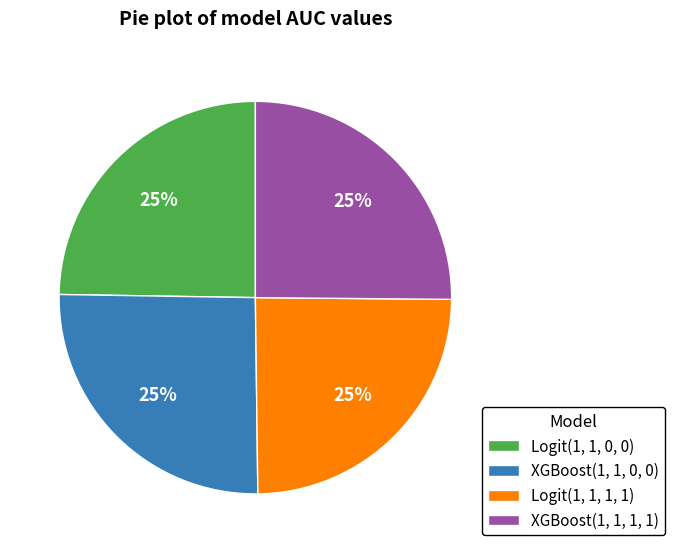

To the nearest percent, what is the average slice percentage?

25%